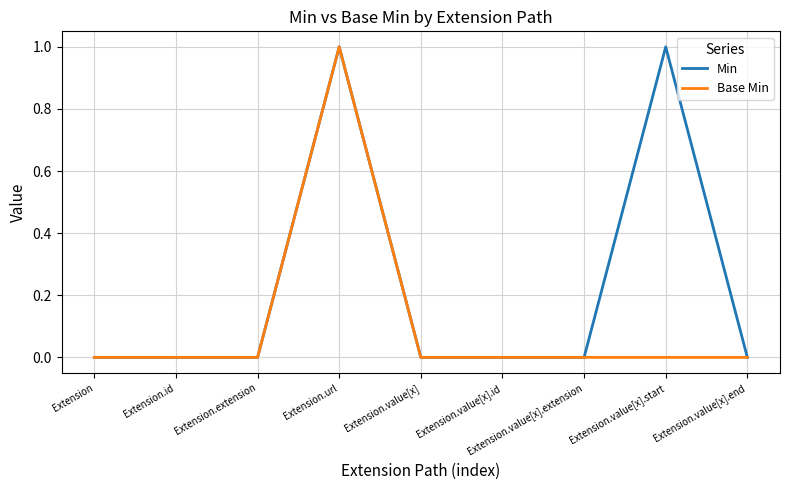

True or false: Base Min has a value of 0 at Extension.value[x].start.

True